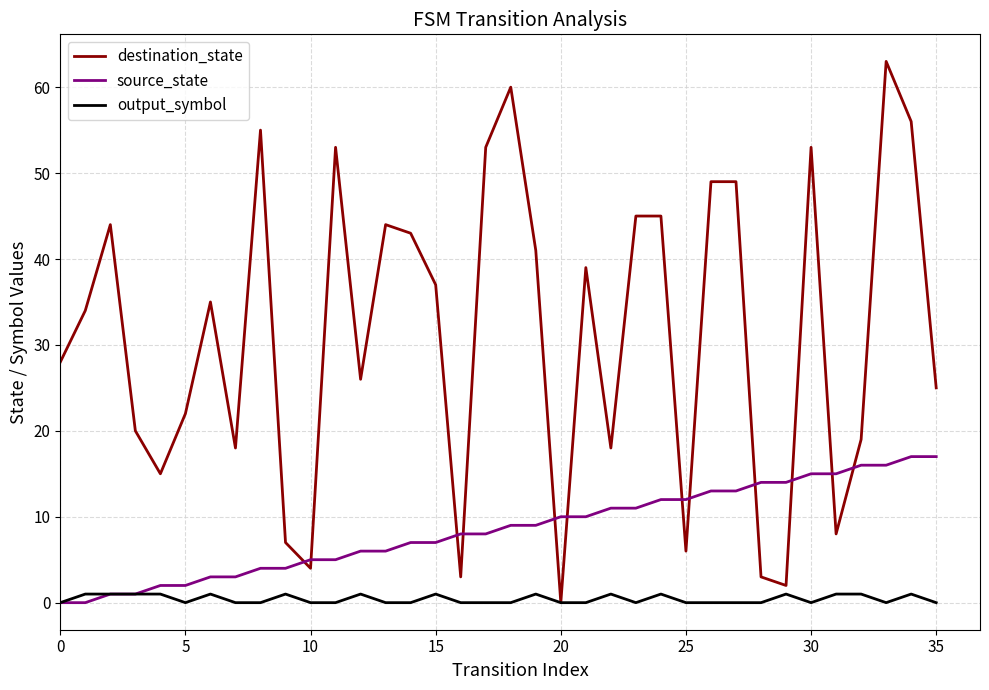

What is the maximum value for destination_state?

63